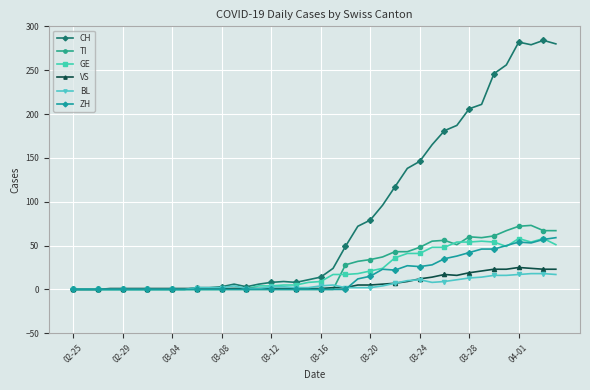

Which series has the largest total across all categories?

CH